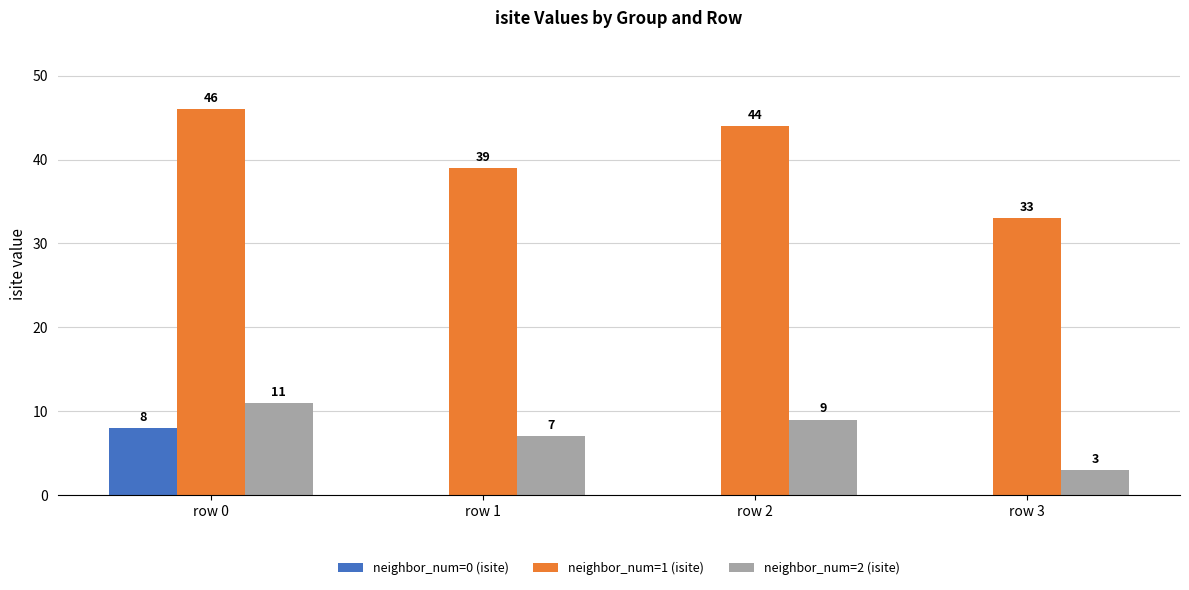

Which series has the largest range (max minus min)?

neighbor_num=1 (isite)